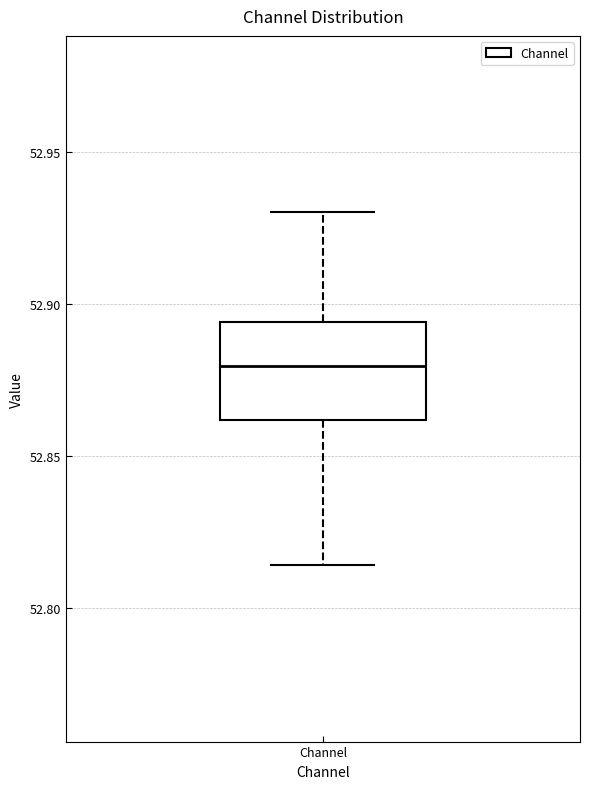

Transcribe this box plot: give where the median line is, the range the box spans, and where the two whiskers end, as read against the y-axis. The values are not printed on the chart, so give them approximately, as read against the axis.

median 52.880, box 52.860 to 52.895, whiskers 52.815 to 52.930